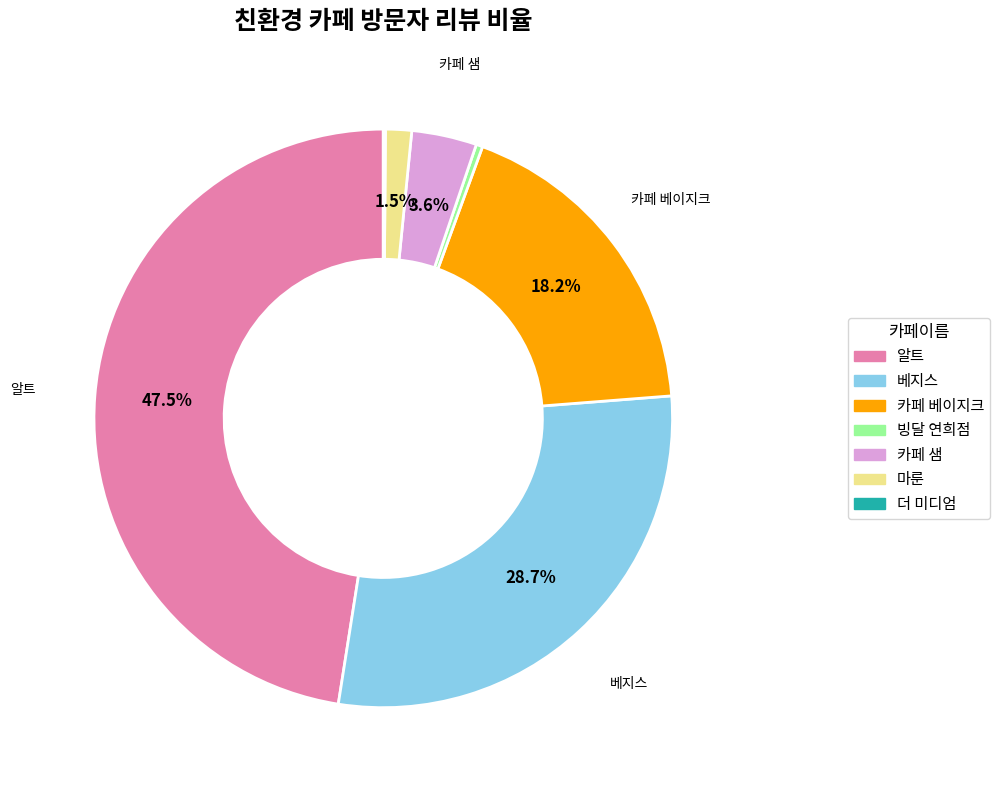

Does any single category account for the majority?

No